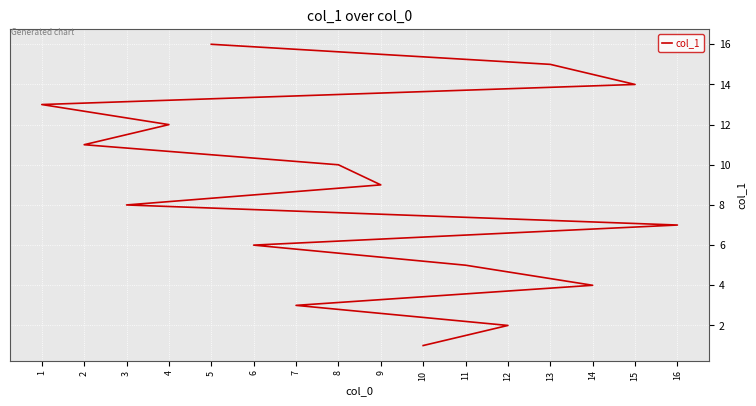

What is the value of the 11th point from the left?

11